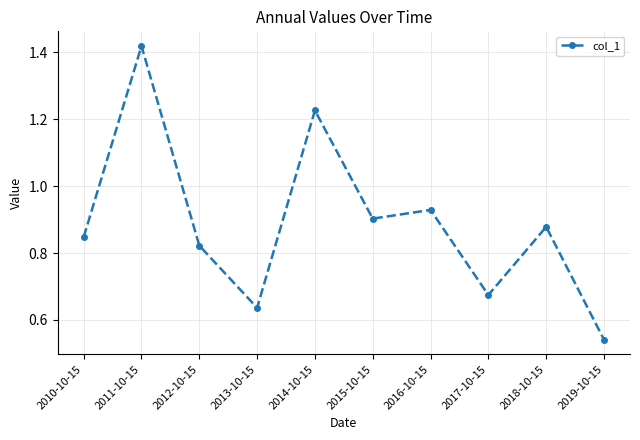

Which has a higher value, 2019-10-15 or 2013-10-15?

2013-10-15